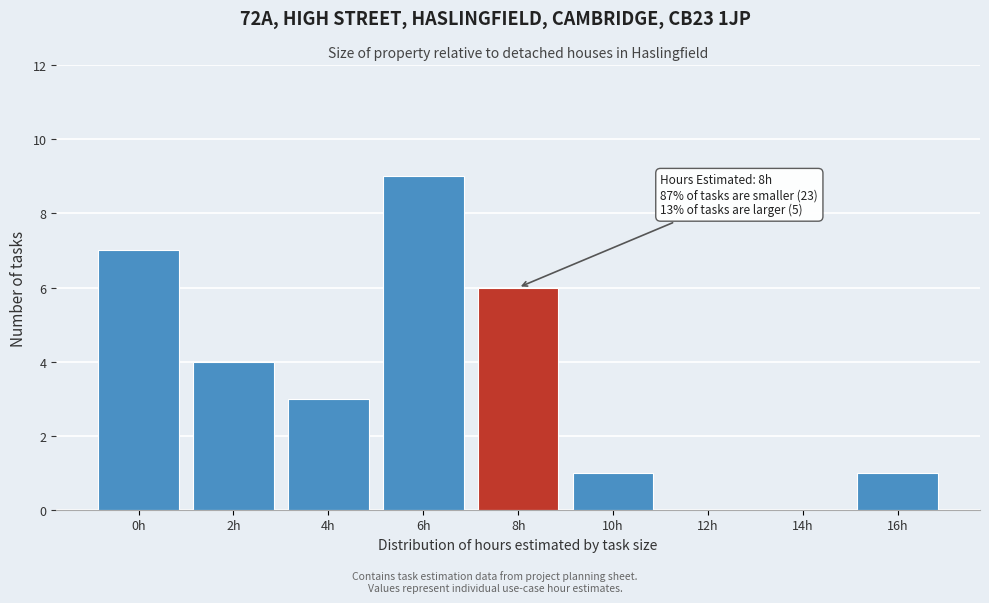

Reading left to right, what are all the values shown in this chart?

0h=7	2h=4	4h=3	6h=9	8h=6	10h=1	12h=0	14h=0	16h=1